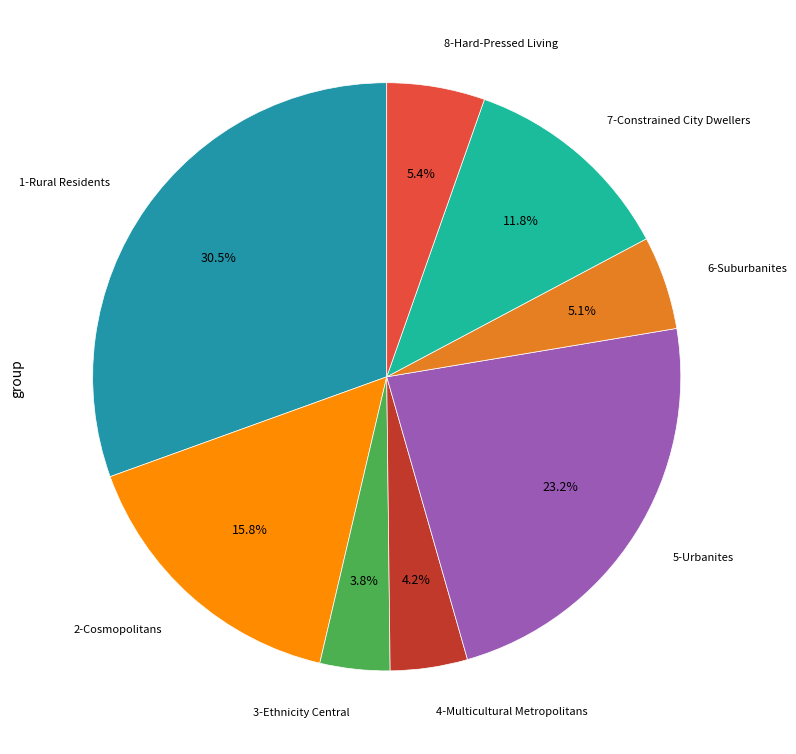

Combined, do 2-Cosmopolitans and 5-Urbanites account for over 50%?

No